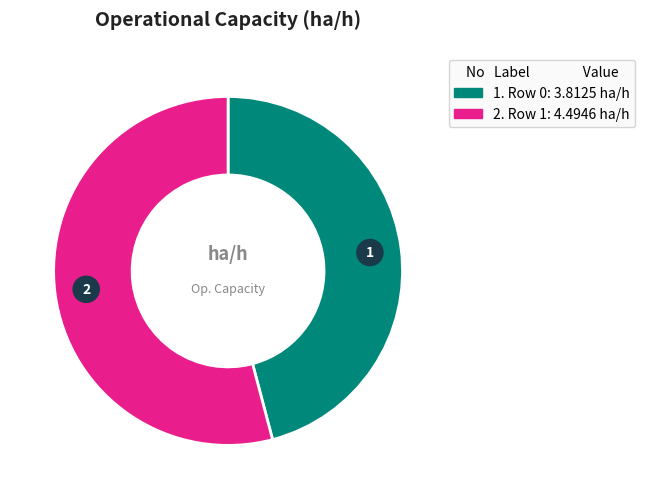

Count the number of slices in the pie.

2